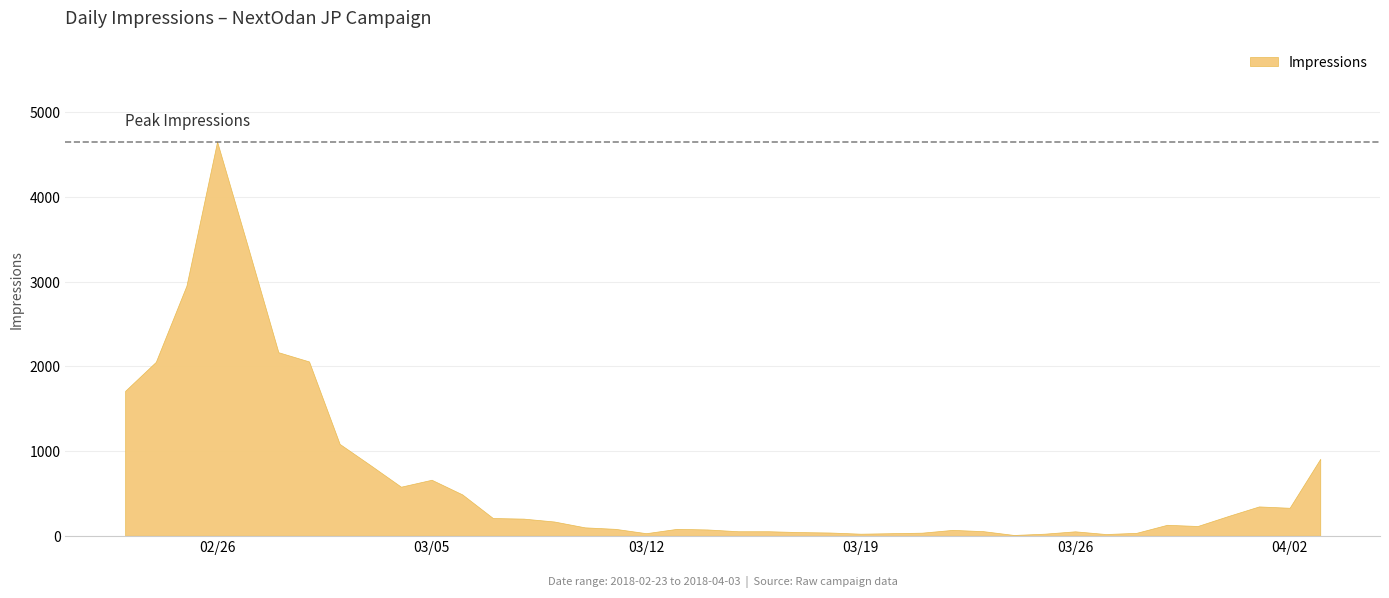

What is the difference between the highest and lowest values at 2018-02-23?

1680.0